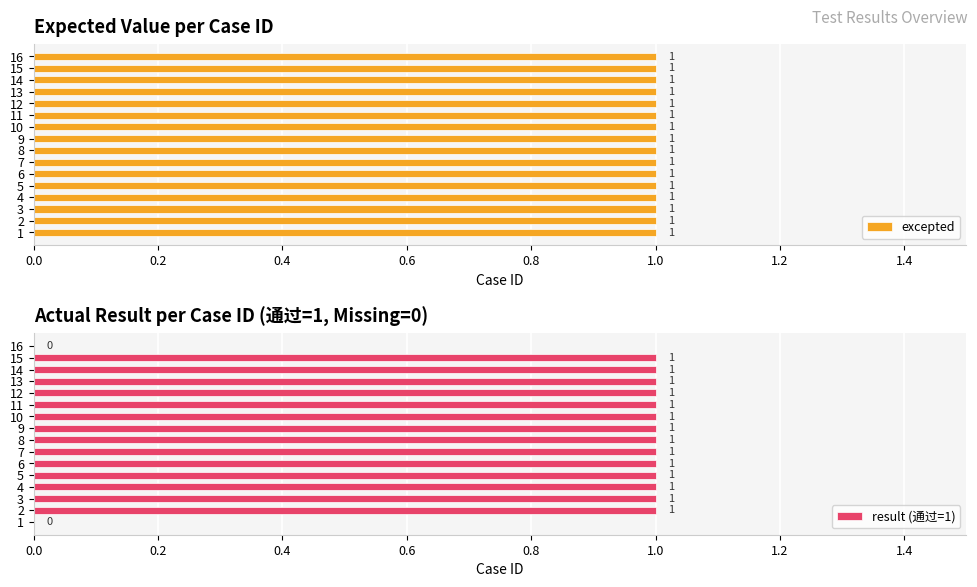

What is the sum of all result (通过=1) values?

14